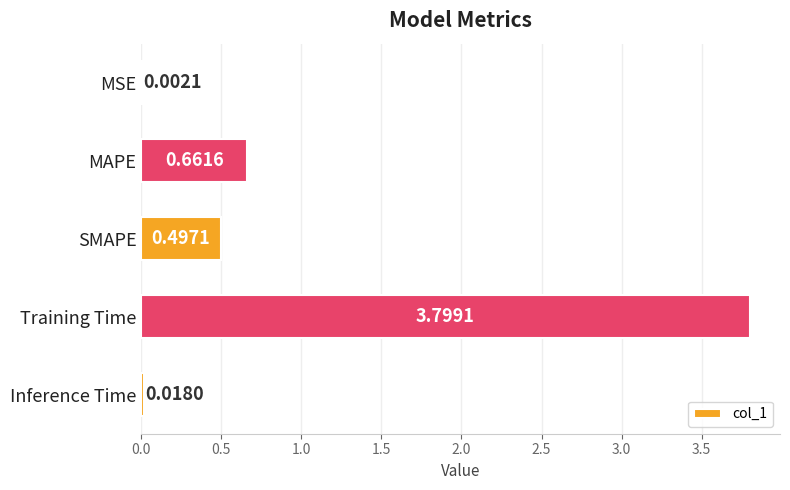

What is the sum of all values?

5.0